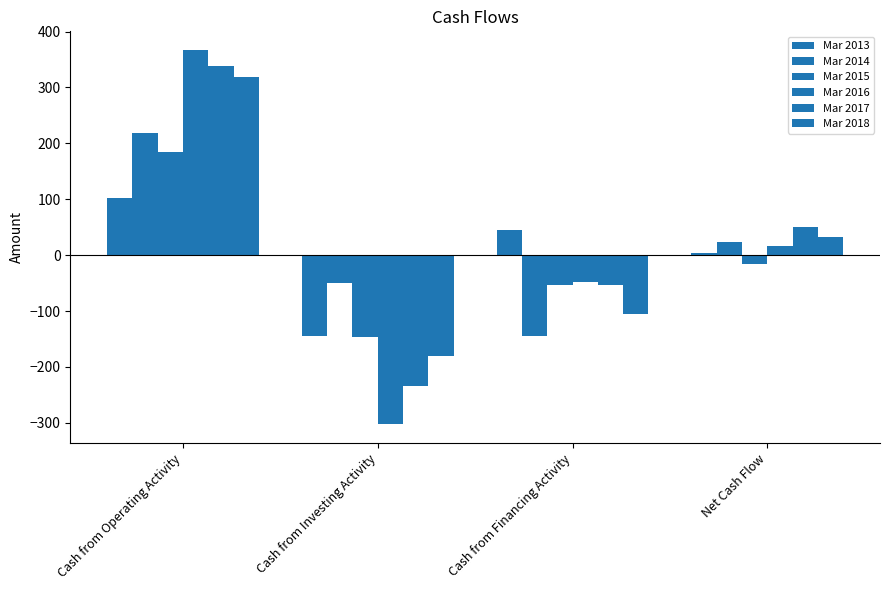

The Mar 2014 series shows 8 at Net Cash Flow. True or false?

False